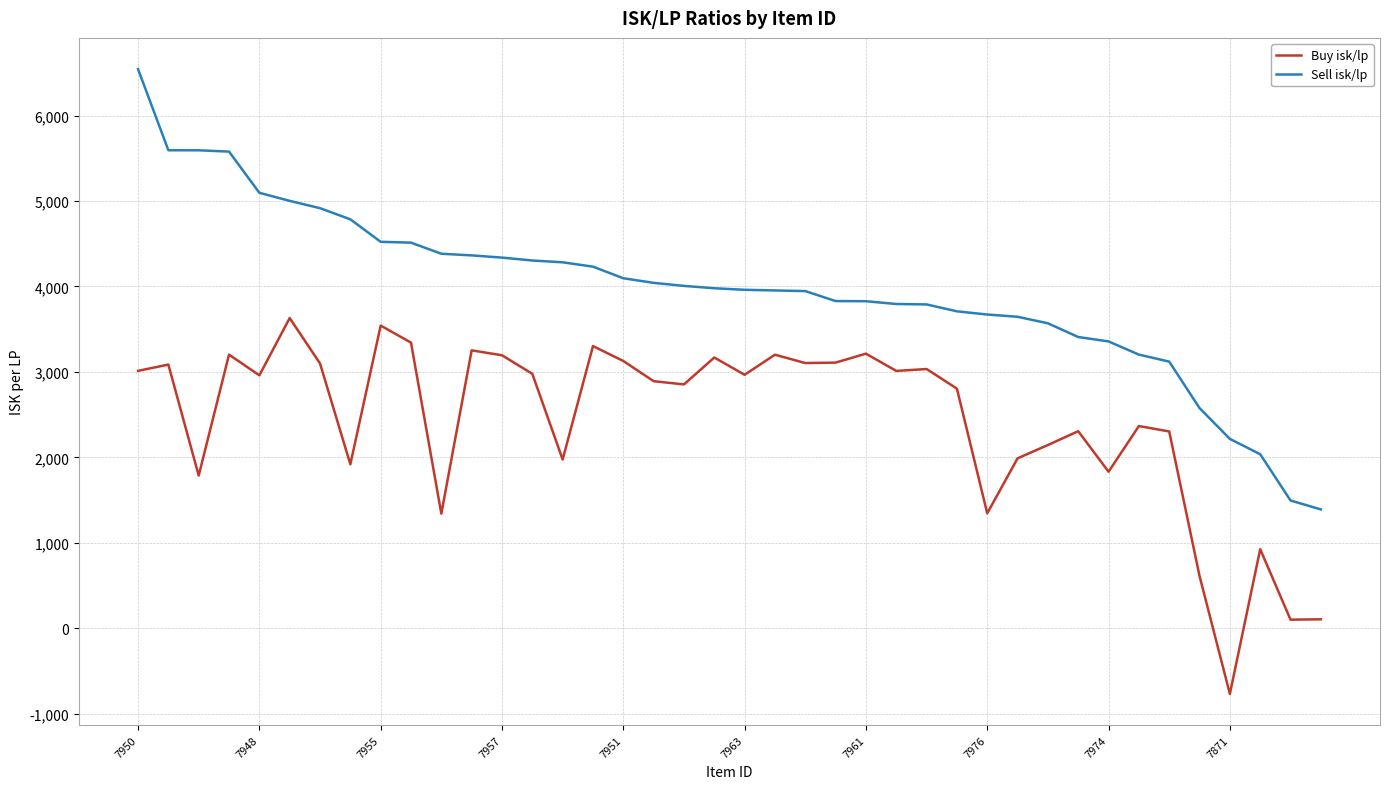

True or false: Buy isk/lp and Sell isk/lp cross at least once.

False